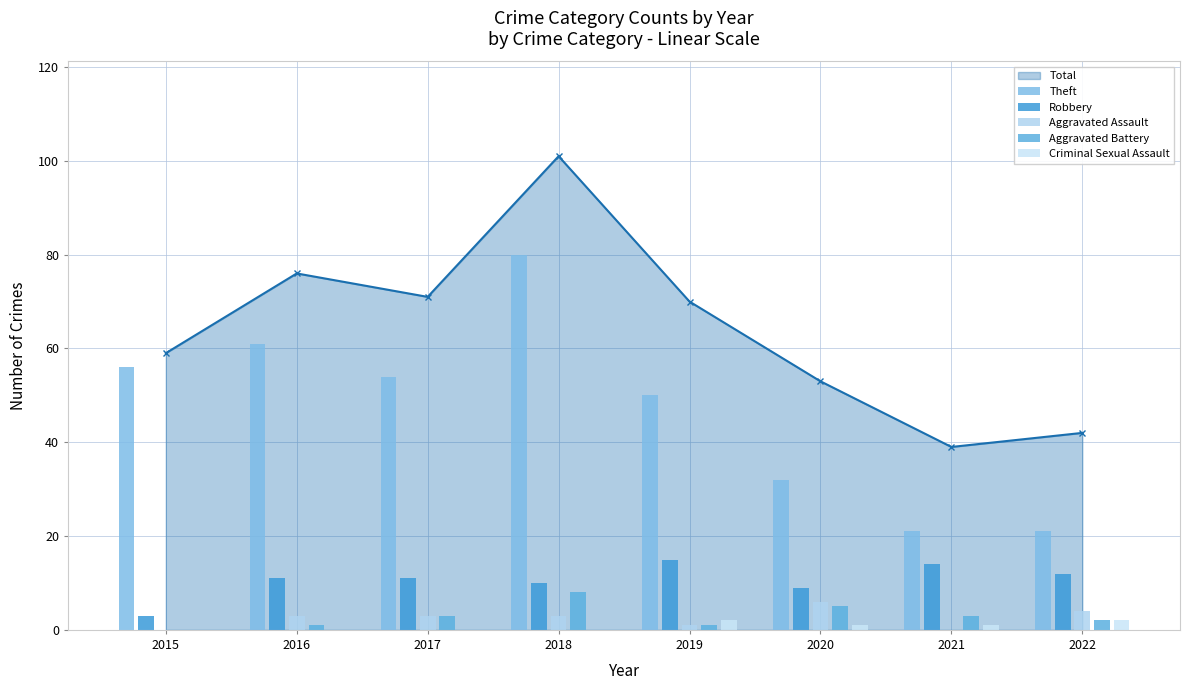

What is the value of the Robbery bar at the 2nd from the left?

11